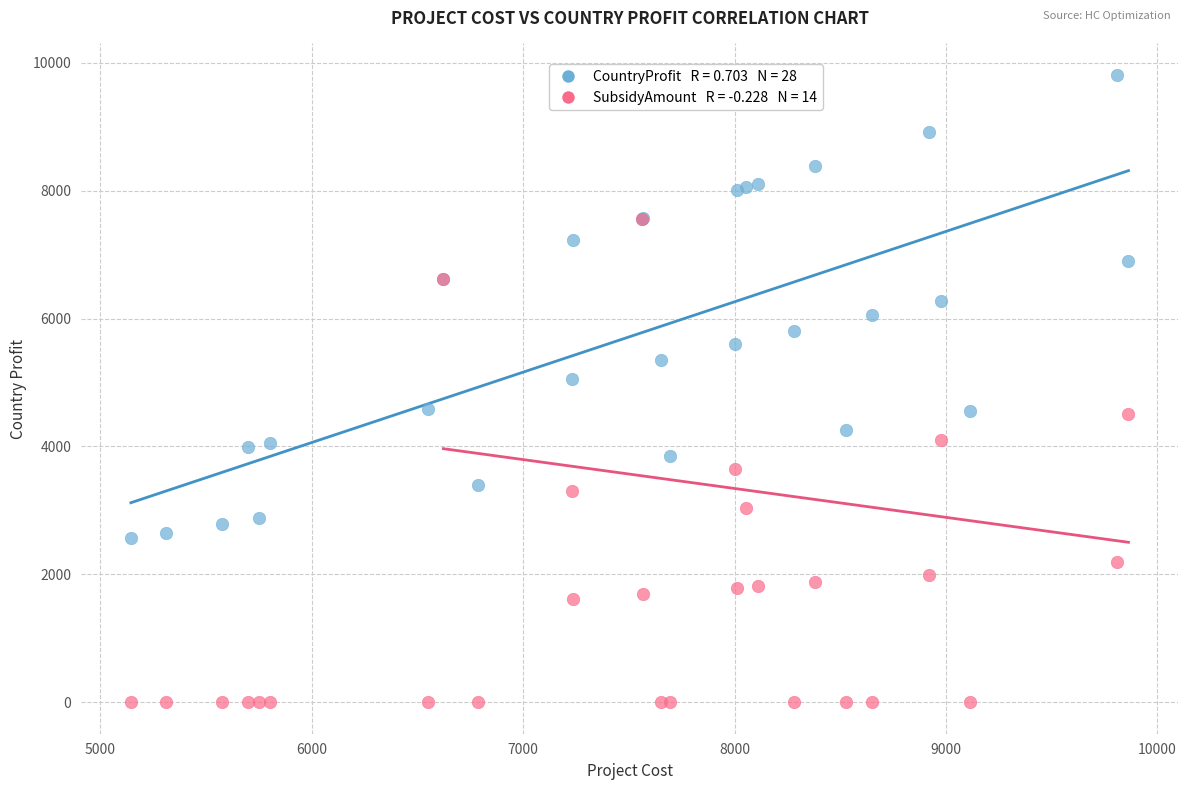

Across all series, what Y value is closest to 4905?

5062.0